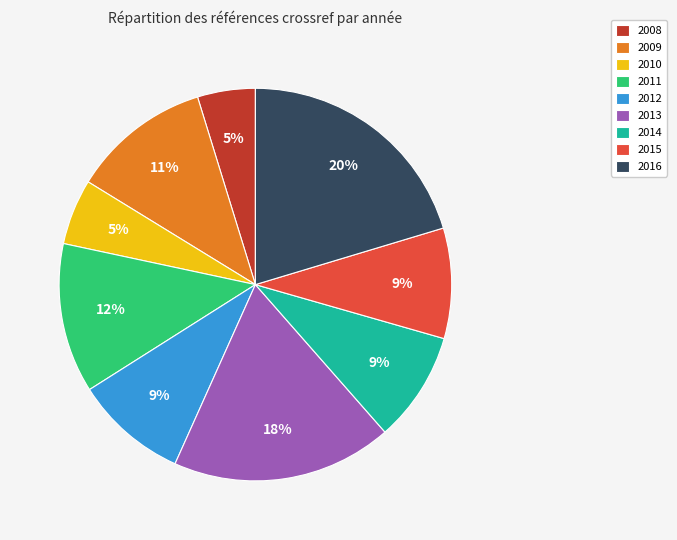

Is 2010 the majority of the pie?

No